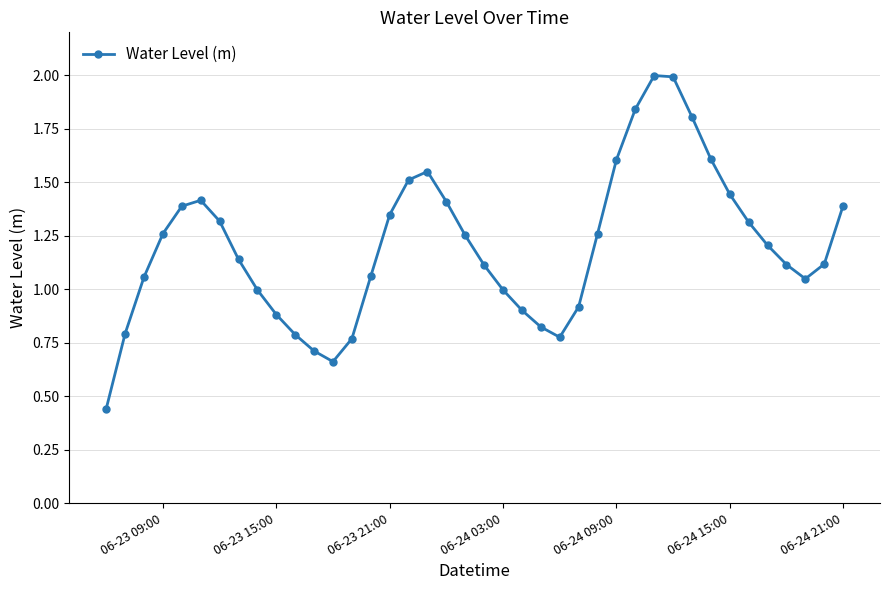

What is the difference between the maximum and minimum values?

1.6